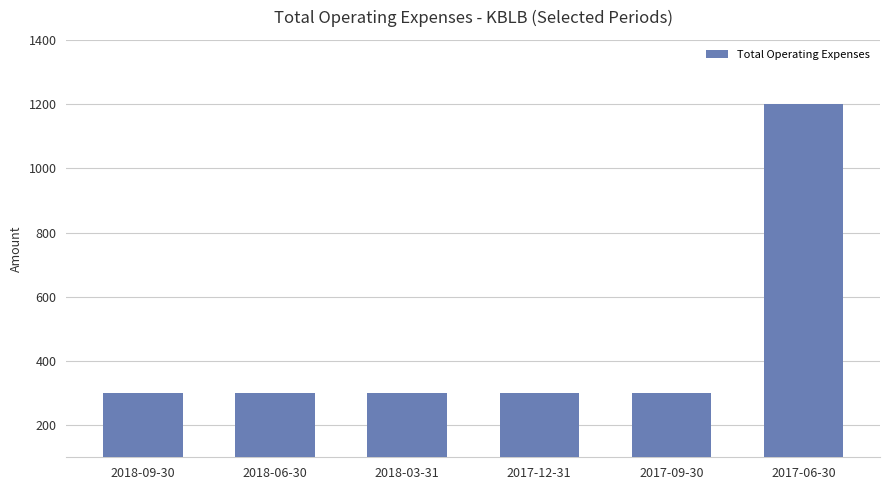

What is the label of the 5th bar from the left?

2017-09-30